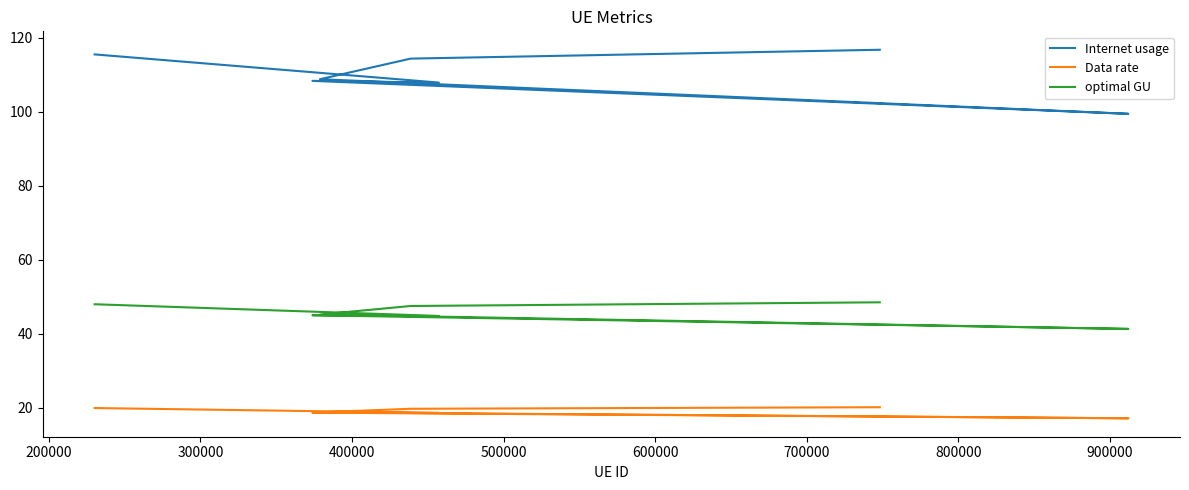

True or false: optimal GU and Internet usage intersect in this chart.

False